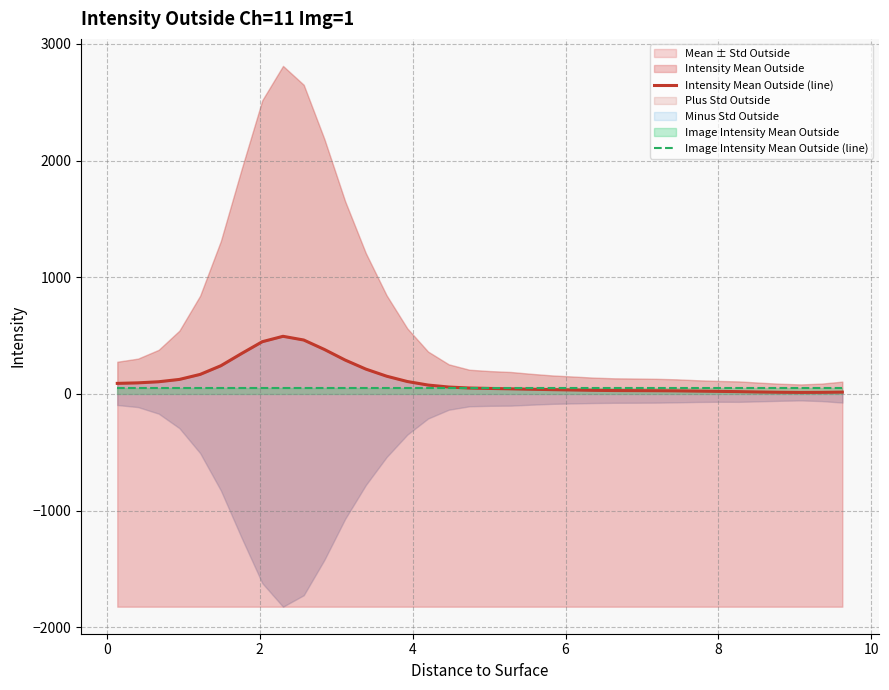

Is the value of Intensity Mean Outside (line) at 17 greater than the value of Image Intensity Mean Outside (line) at 22?

Yes